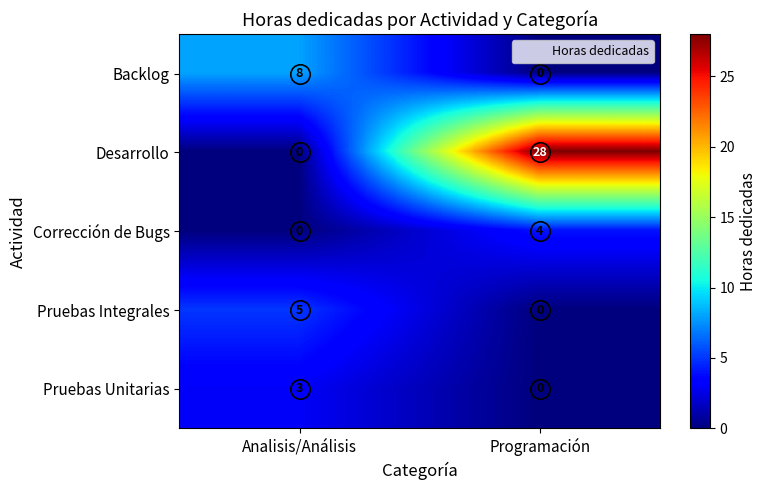

At which category is the sum across all series the highest?

Programación